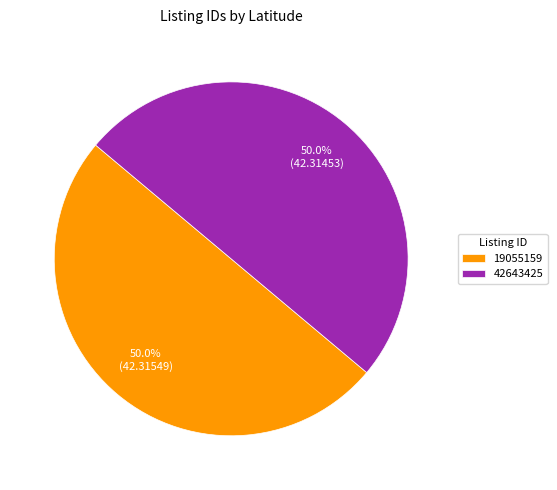

To the nearest percent, what is the average slice percentage?

50%